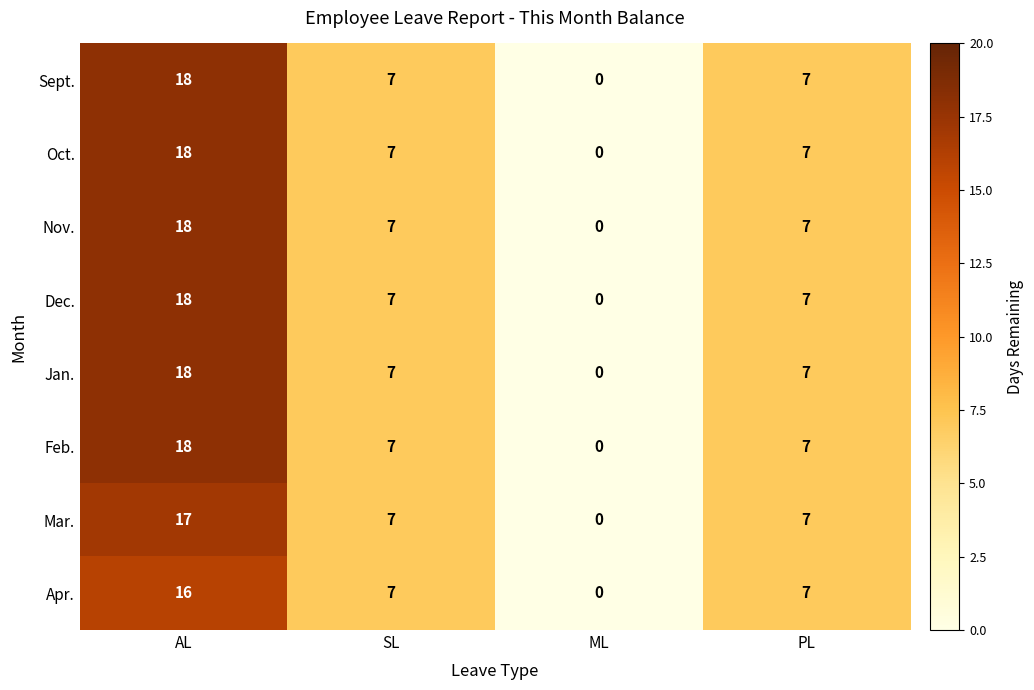

Which category has the lowest value across all series?

ML